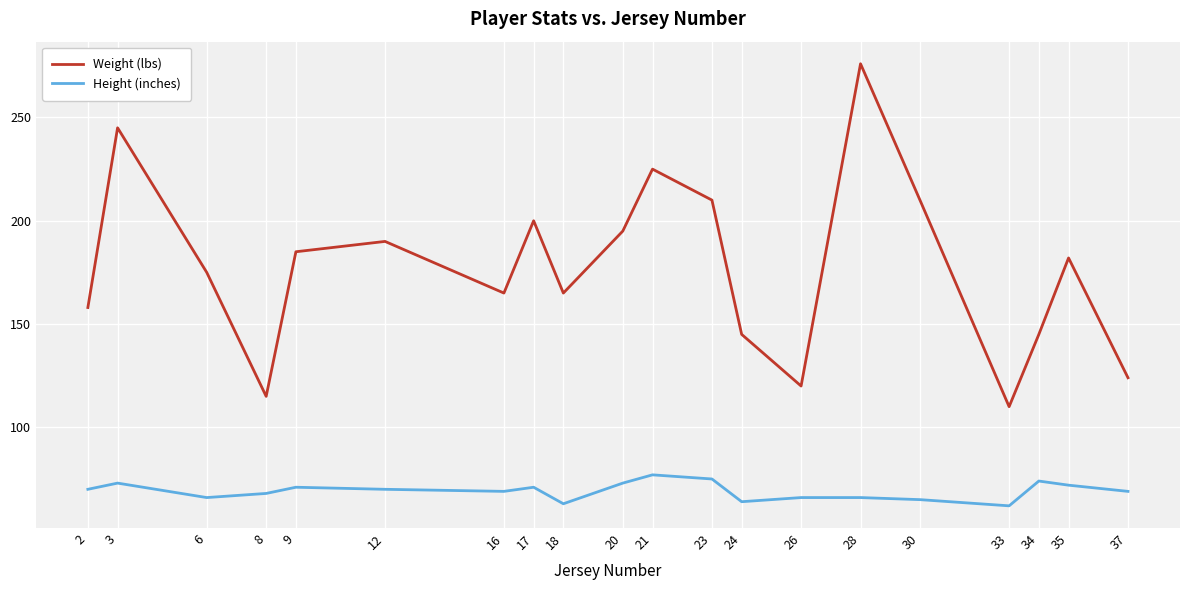

What is the difference between the highest and lowest values at 34?

71